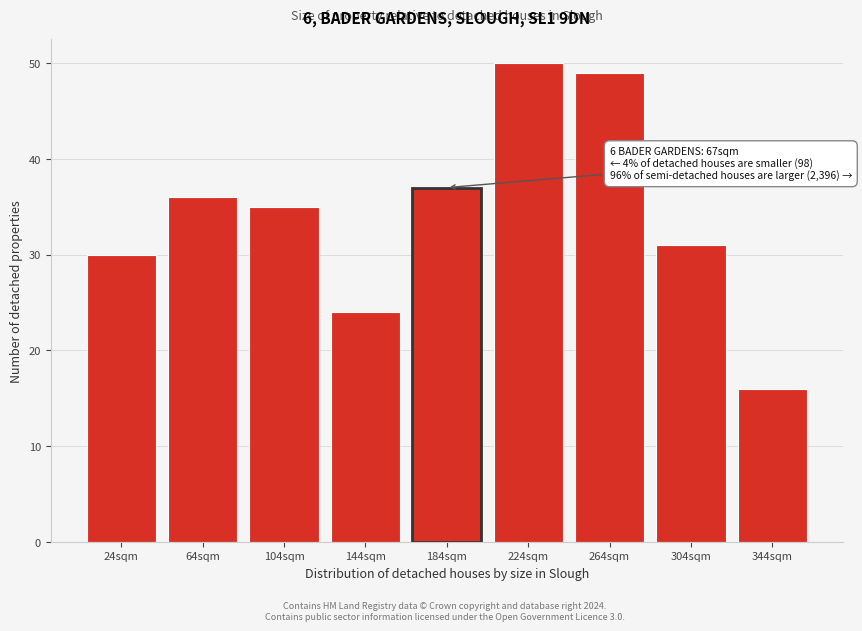

Reading left to right, transcribe all the data shown in this chart.

30	36	35	24	37	50	49	31	16